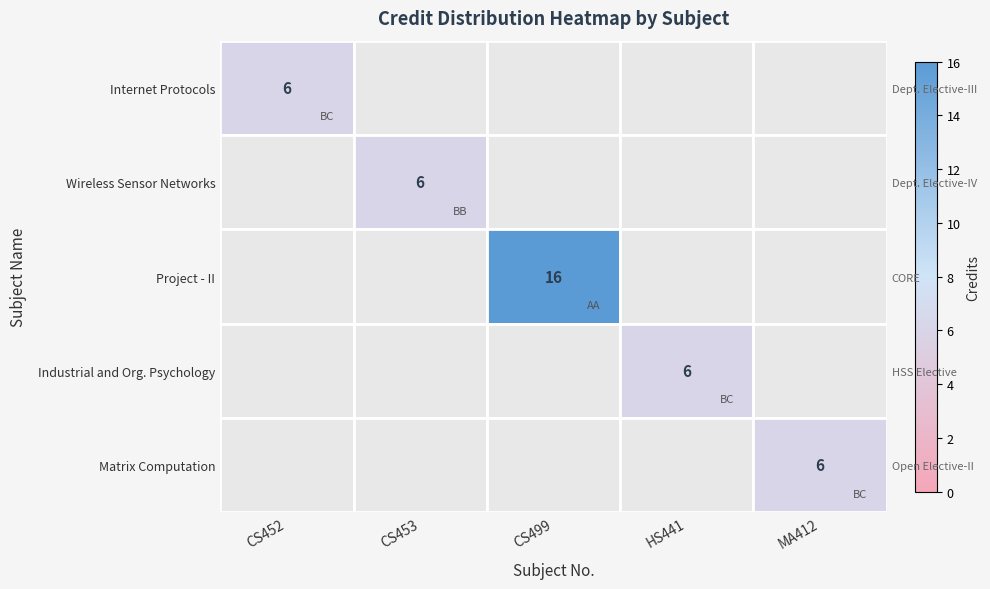

The value of Matrix Computation at MA412 is 10.2. True or false?

False